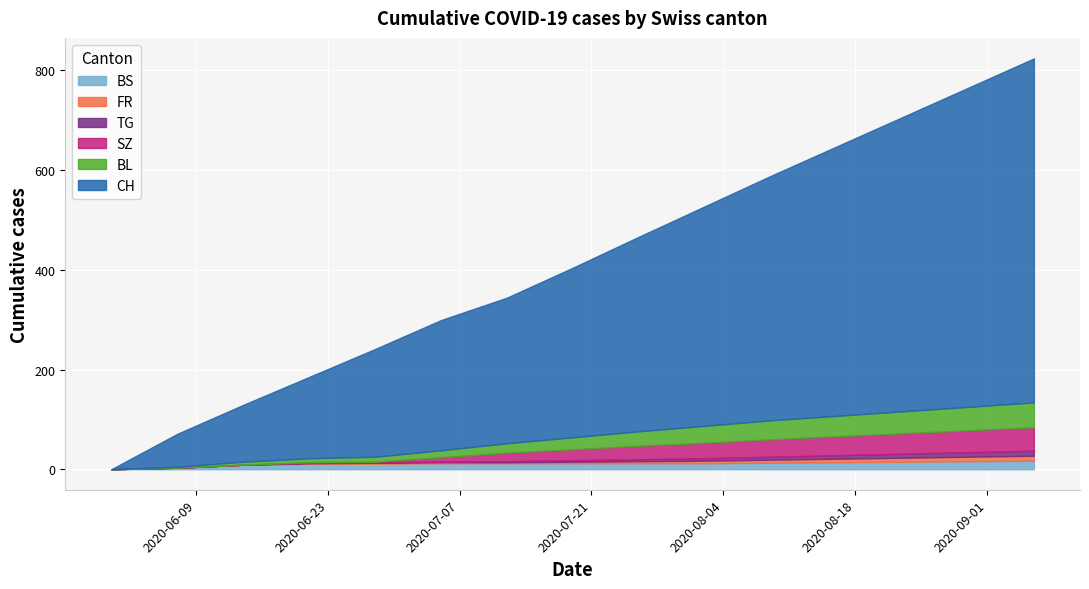

What is the label of the 9th point from the left?

2020-07-26